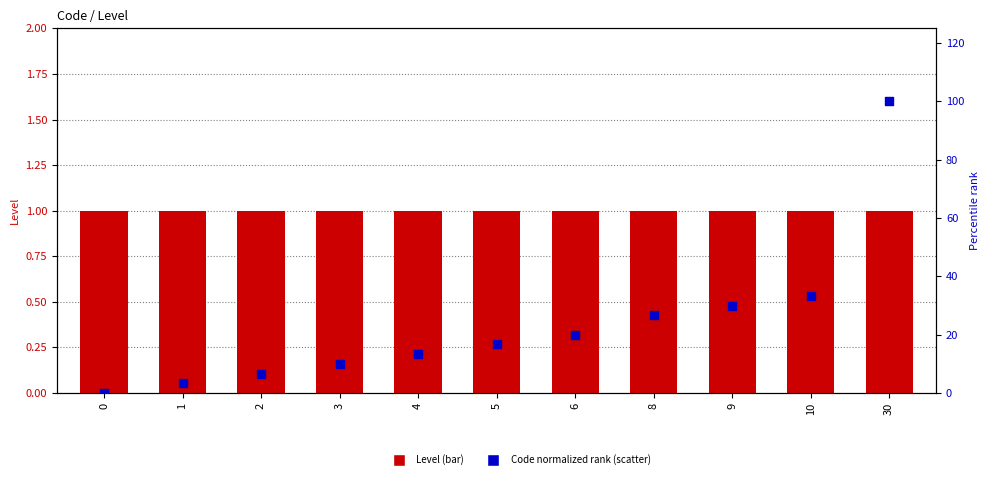

At how many categories does at least one series exceed 33?

2